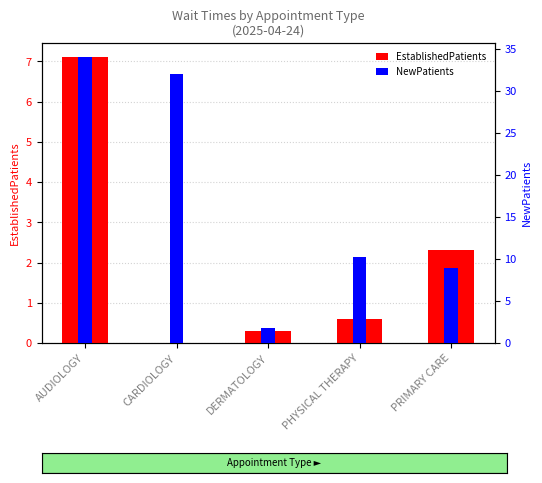

Rank the series by their average value, from lowest to highest.

EstablishedPatients, NewPatients